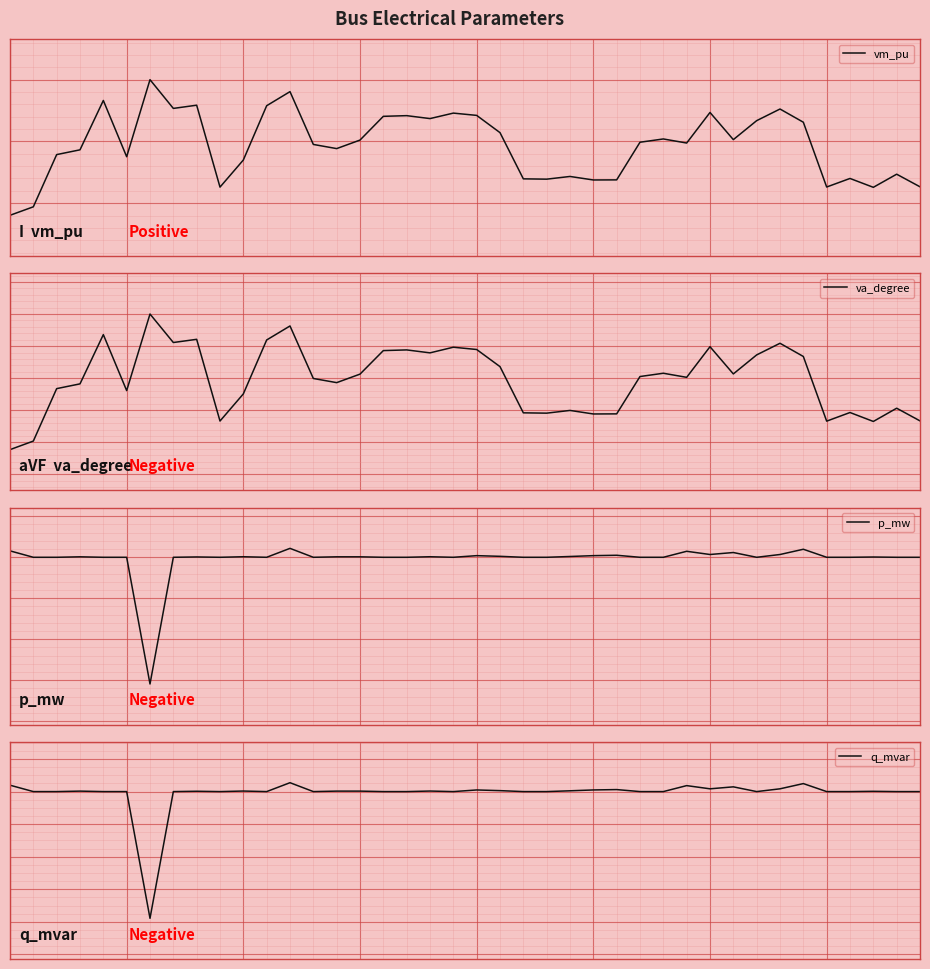

How many data points in q_mvar are less than 0?

1